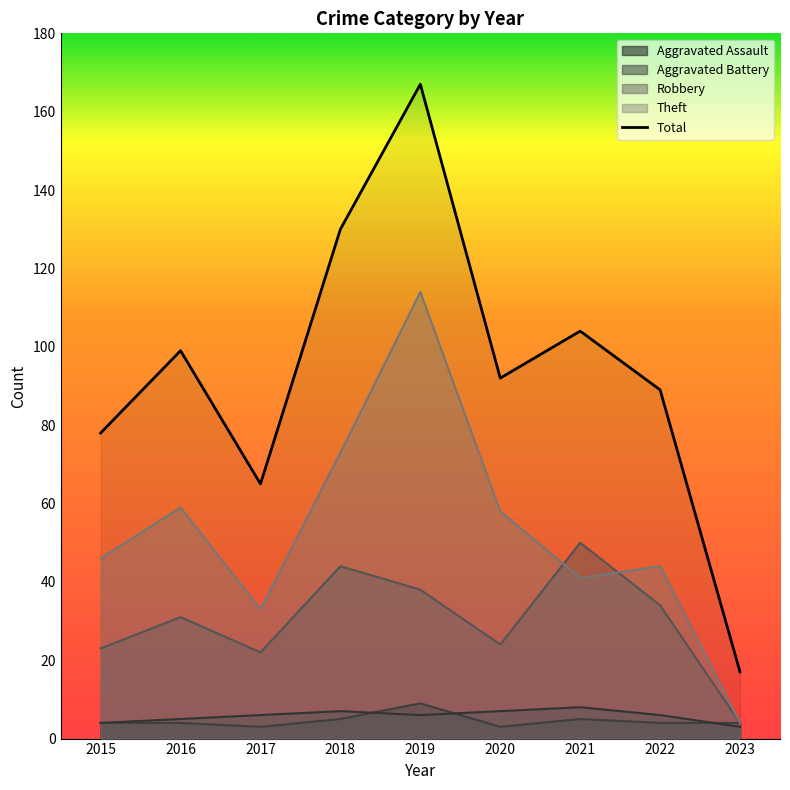

True or false: Theft and Aggravated Assault cross at least once.

False